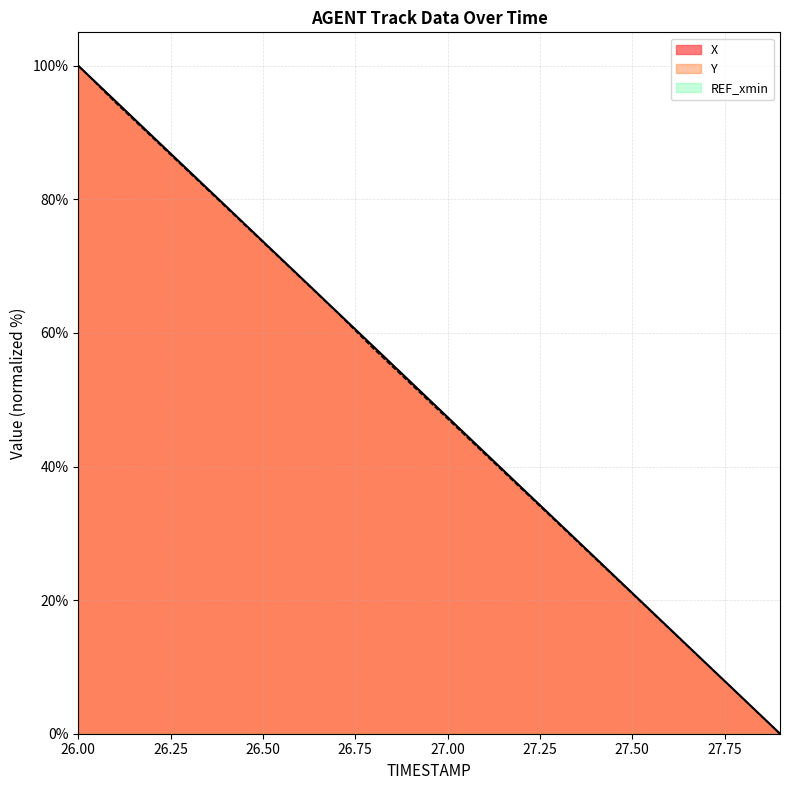

Reading left to right, list all the values displayed in this chart.

X: 26.0=100.0	26.1=94.7	26.2=89.5	26.3=84.2	26.4=79.0	26.5=73.7	26.6=68.4	26.7=63.2	26.8=57.9	26.9=52.7	27.0=47.4	27.1=42.1	27.2=36.8	27.3=31.6	27.4=26.3	27.5=21.1	27.6=15.8	27.7=10.5	27.8=5.3	27.9=0.0
Y: 26.0=100.0	26.1=94.5	26.2=89.3	26.3=84.0	26.4=78.8	26.5=73.6	26.6=68.3	26.7=63.1	26.8=57.6	26.9=52.4	27.0=47.1	27.1=41.9	27.2=36.6	27.3=31.4	27.4=26.2	27.5=20.9	27.6=15.7	27.7=10.5	27.8=5.2	27.9=0.0